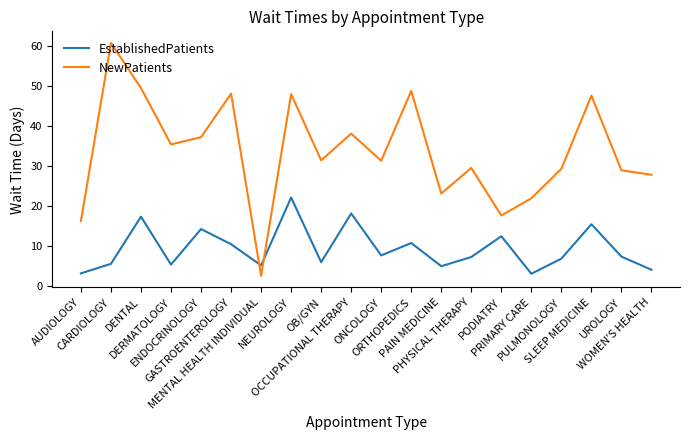

The NewPatients series shows 21.9 at PRIMARY CARE. True or false?

True